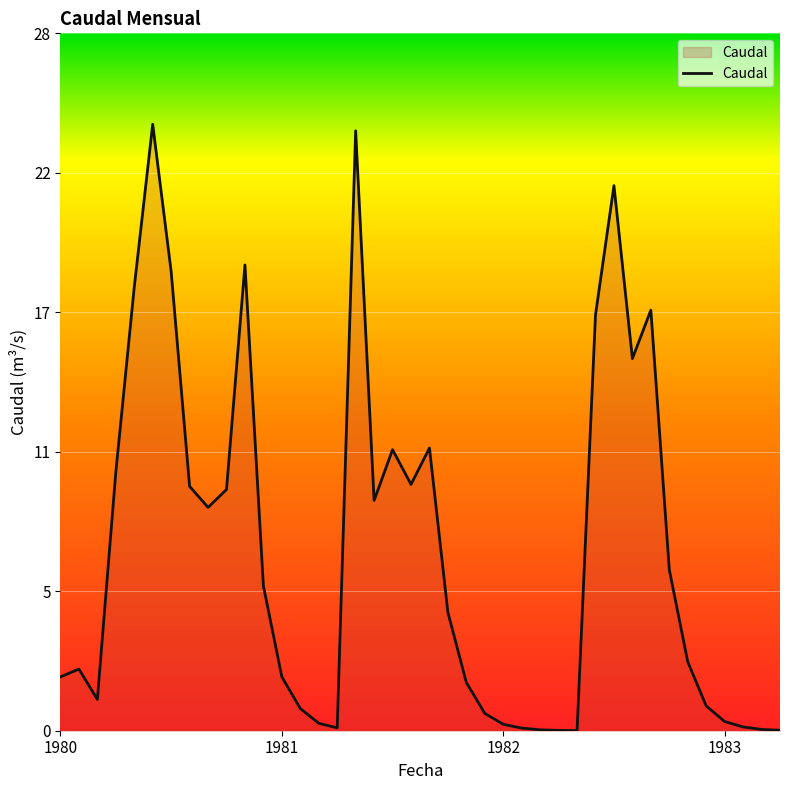

Does the chart display data point markers on the line(s)?

No